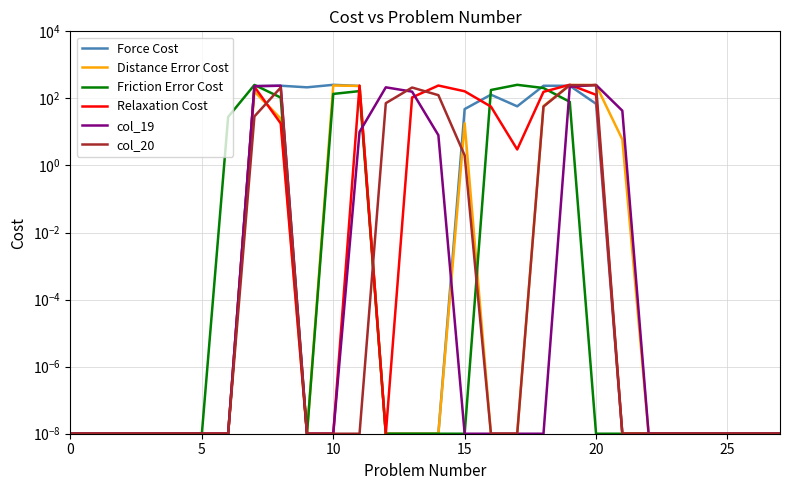

What is the spread (max minus min) of values at 12?

214.0